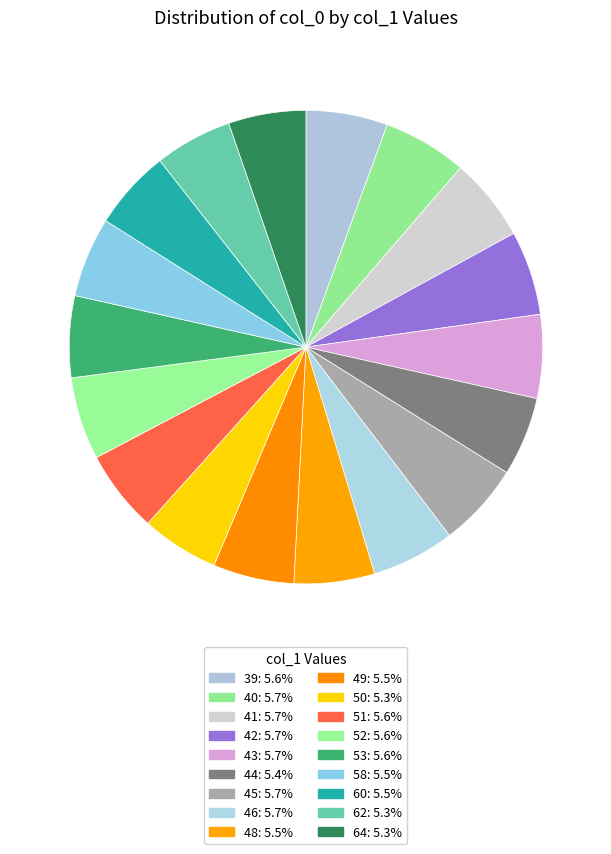

The 46 slice represents 6% of the pie. True or false?

True